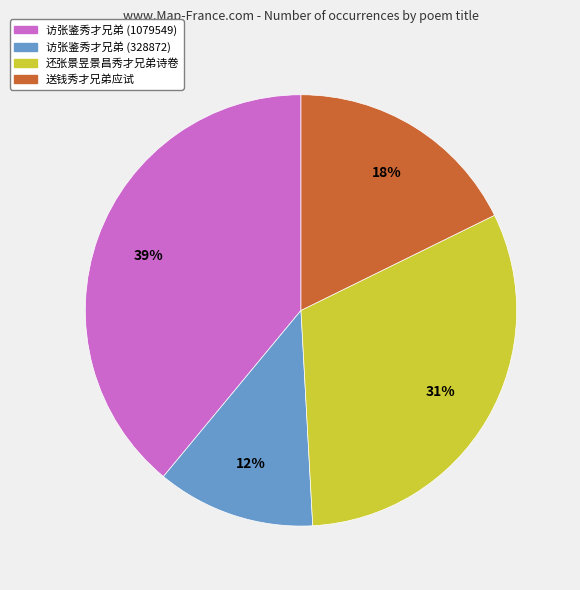

Which category has the smallest portion of the pie?

访张鉴秀才兄弟 (328872)